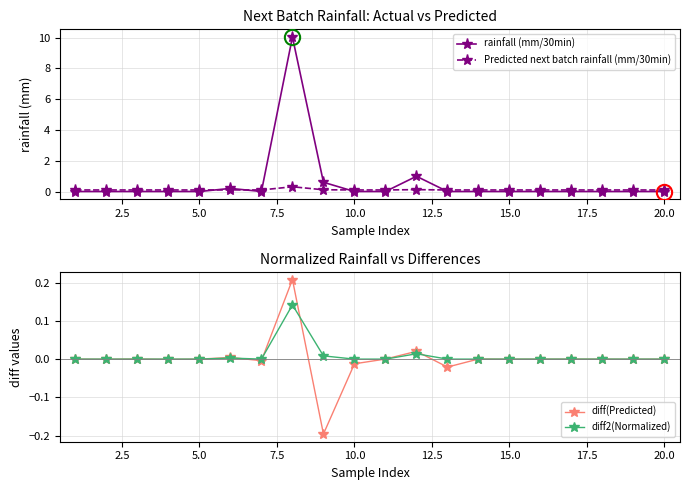

List the series in order of their peak value, lowest first.

diff2(Normalized), diff(Predicted), Predicted next batch rainfall (mm/30min), rainfall (mm/30min)